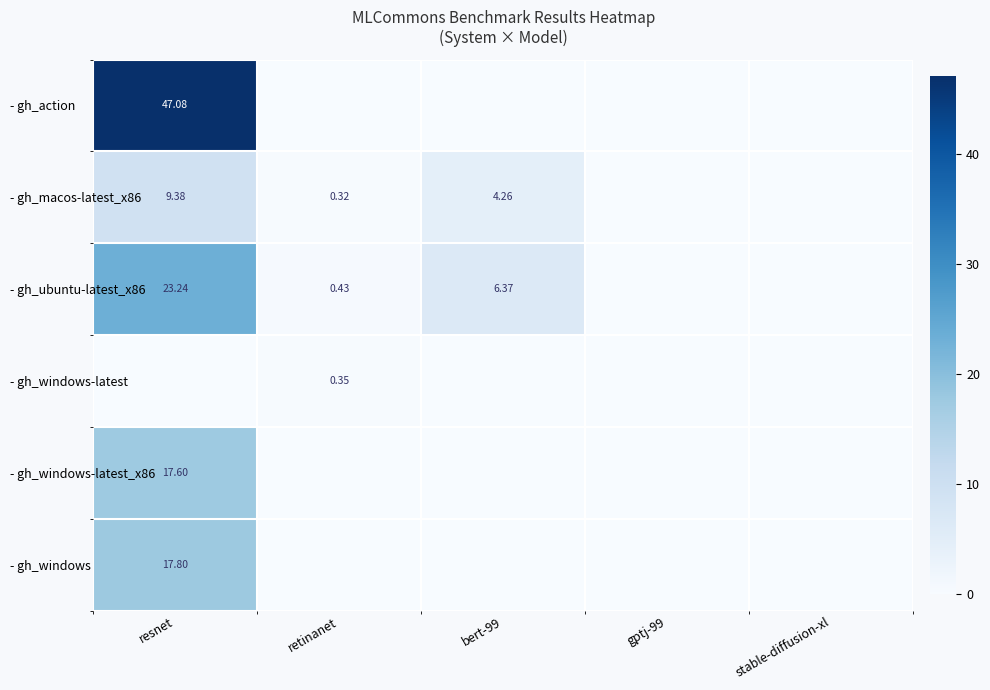

Is the value of - gh_ubuntu-latest_x86 at bert-99 greater than the value of - gh_windows-latest at retinanet?

Yes